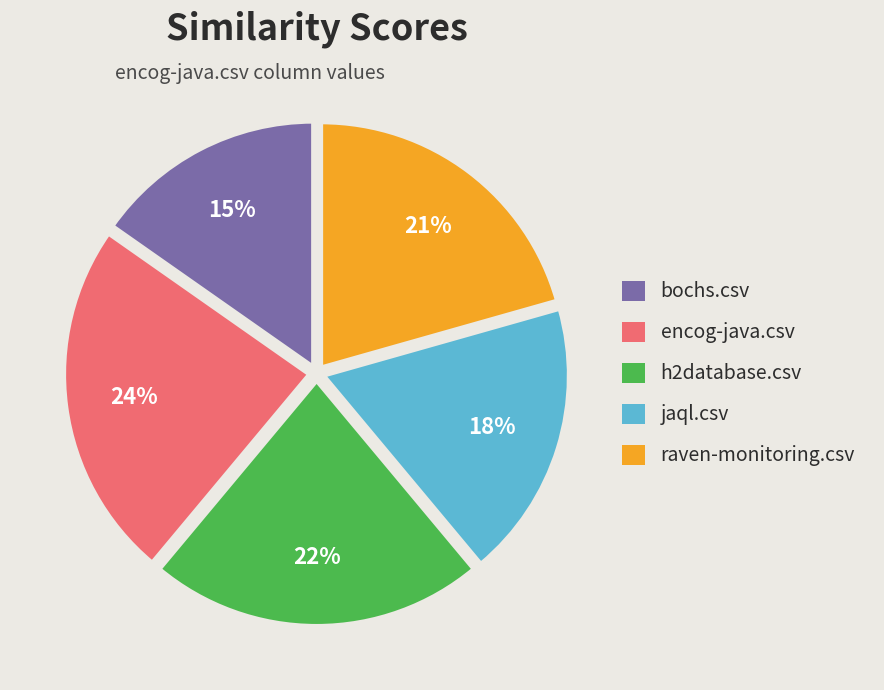

Do h2database.csv and encog-java.csv together represent more than half of the pie?

No